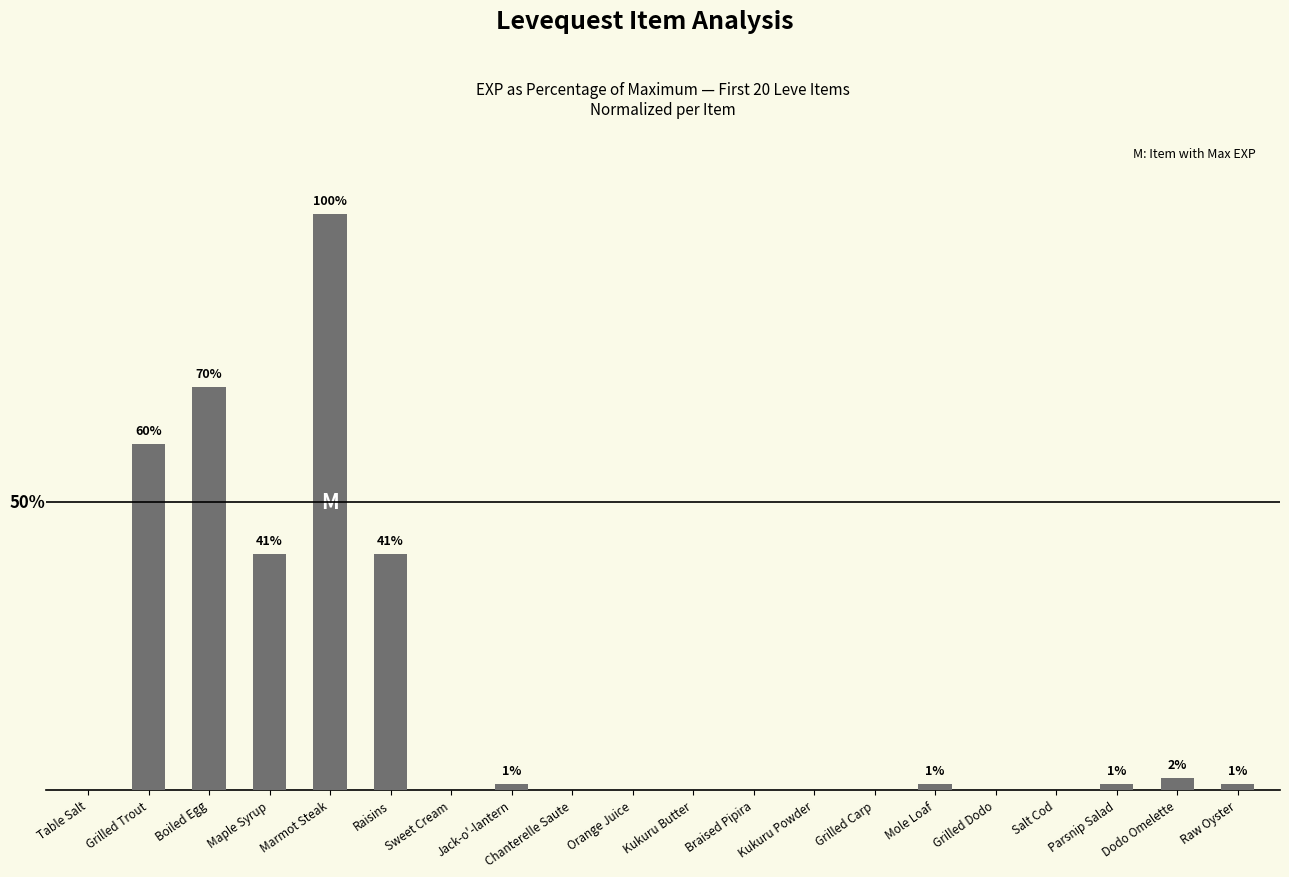

At which label does the data first exceed 1?

Grilled Trout